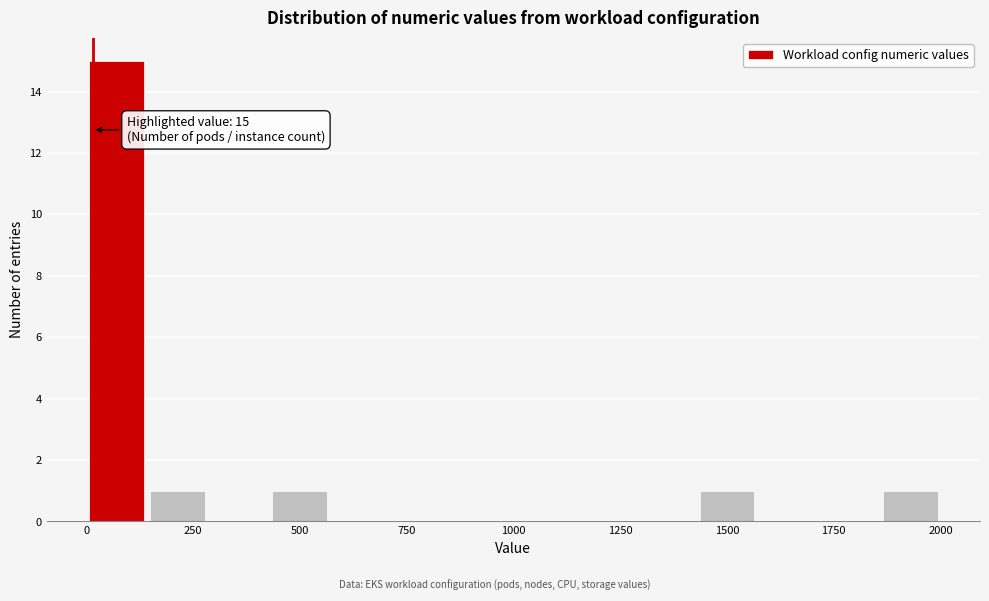

Read against the x-axis, roughly where is the centre of the tallest bar?

50